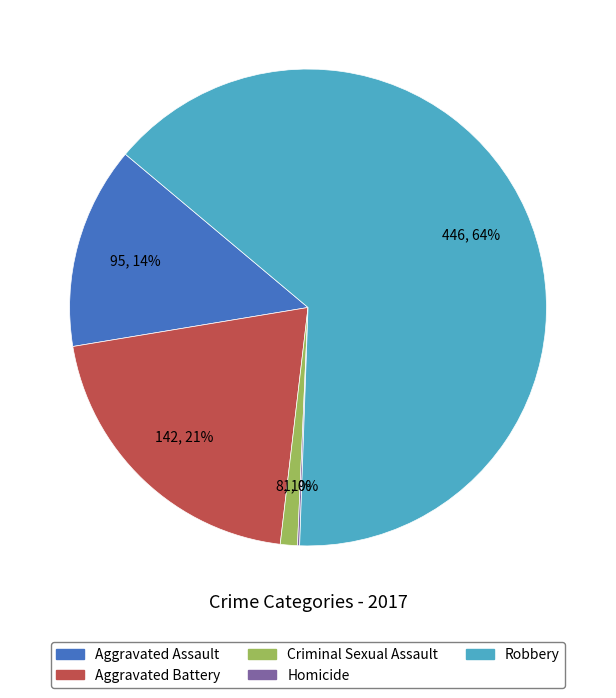

To the nearest percent, what is the difference between the Aggravated Battery and Aggravated Assault slice percentages?

7%